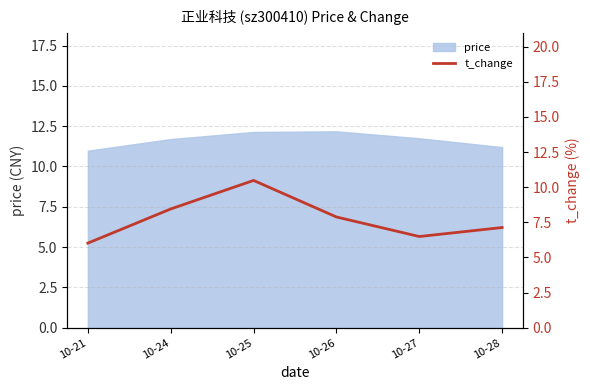

The chart shows a value of 3.1 at 10-28. True or false?

False